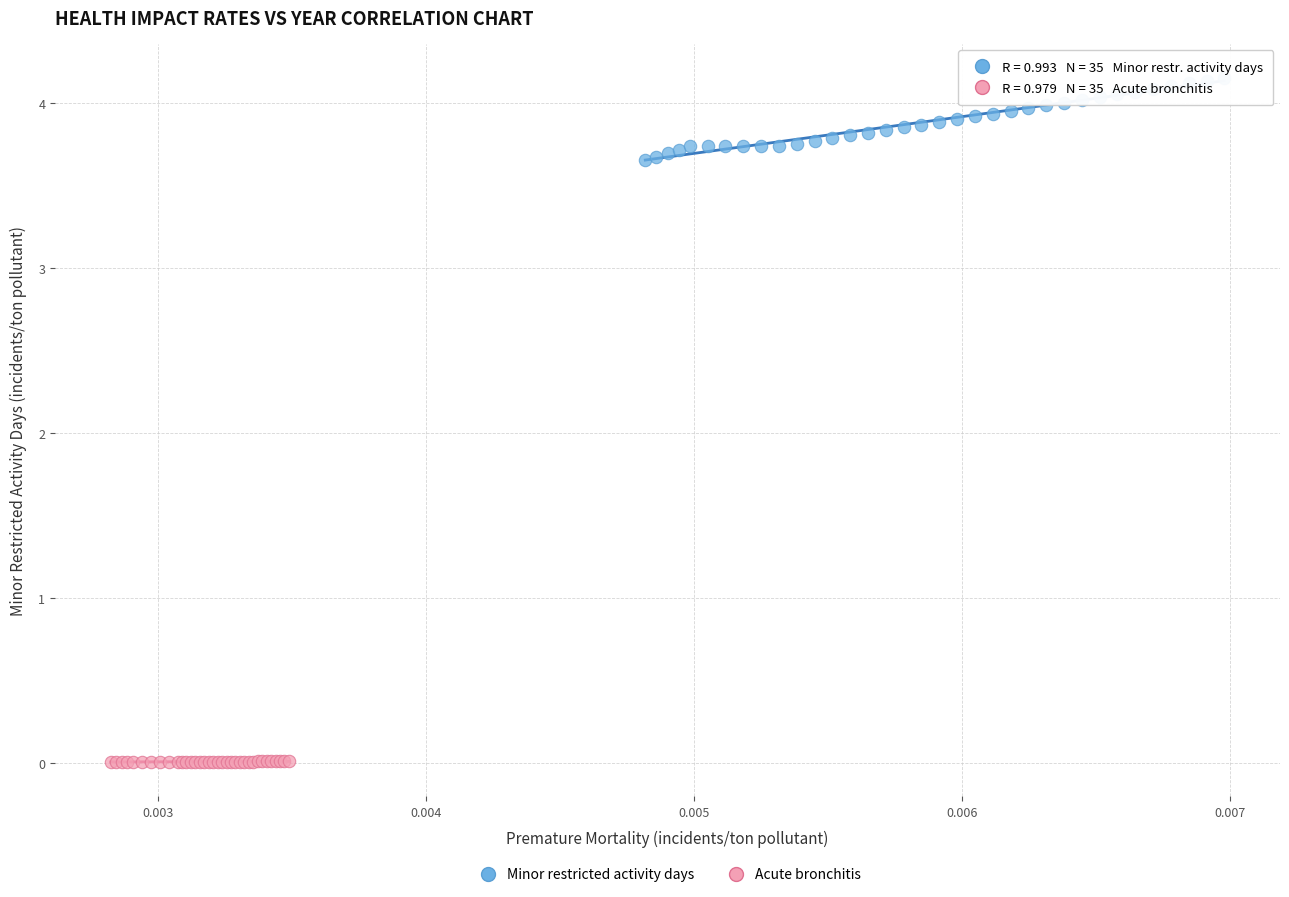

Which series contains the lowest Y value?

Acute bronchitis